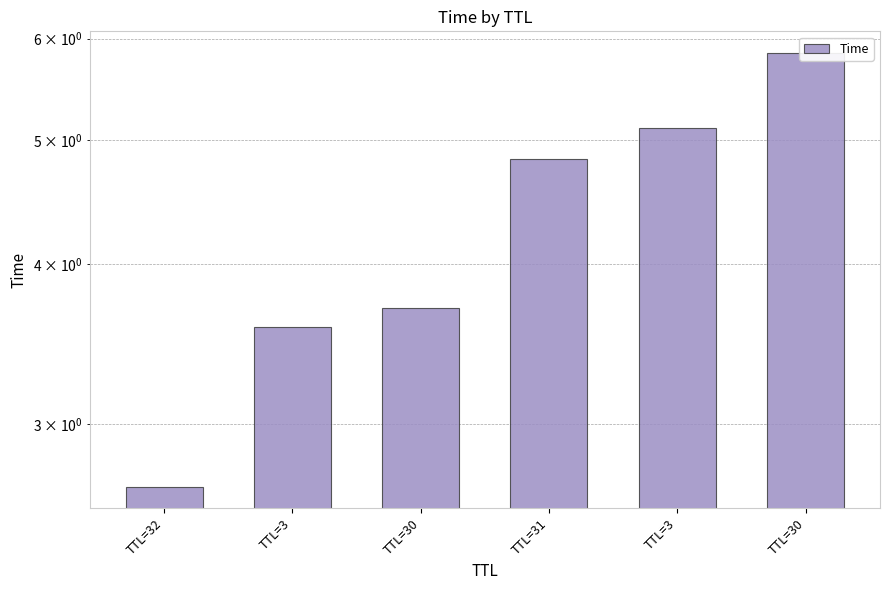

Which label corresponds to the smallest value in the chart?

TTL=32